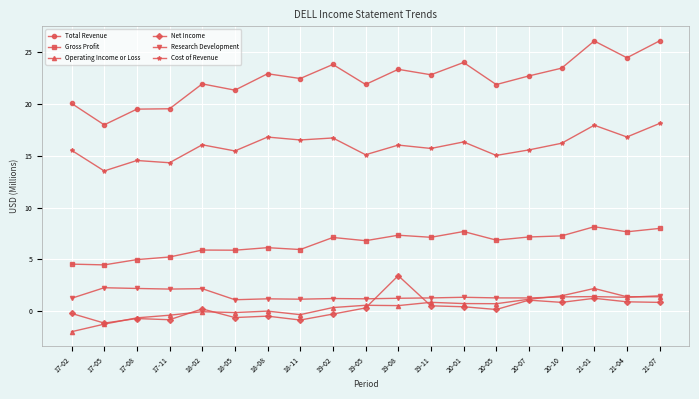

What is the label of the 4th point from the right?

20-10